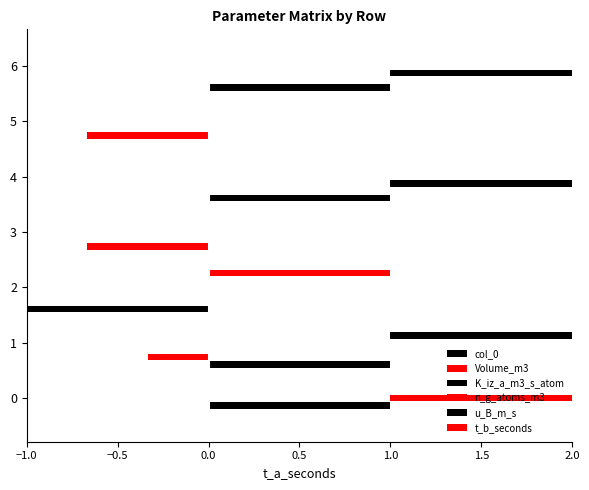

At which category is the sum across all series the highest?

1